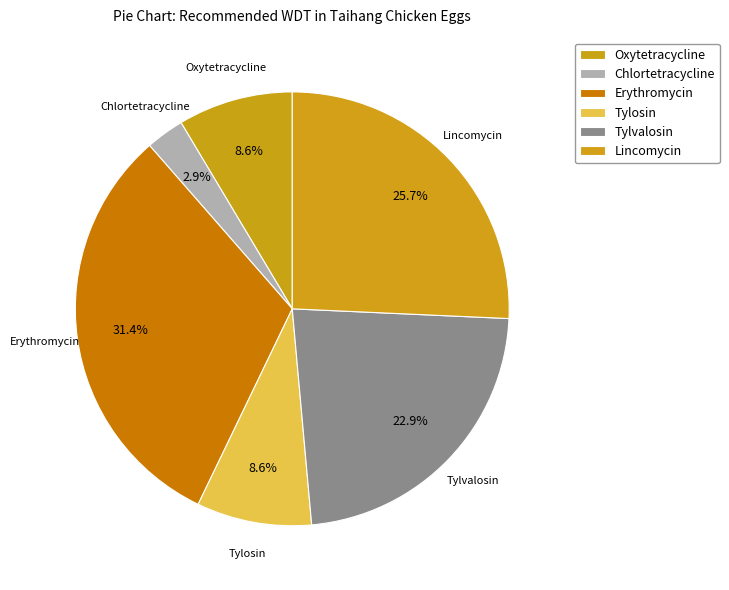

Count the number of slices in the pie.

6